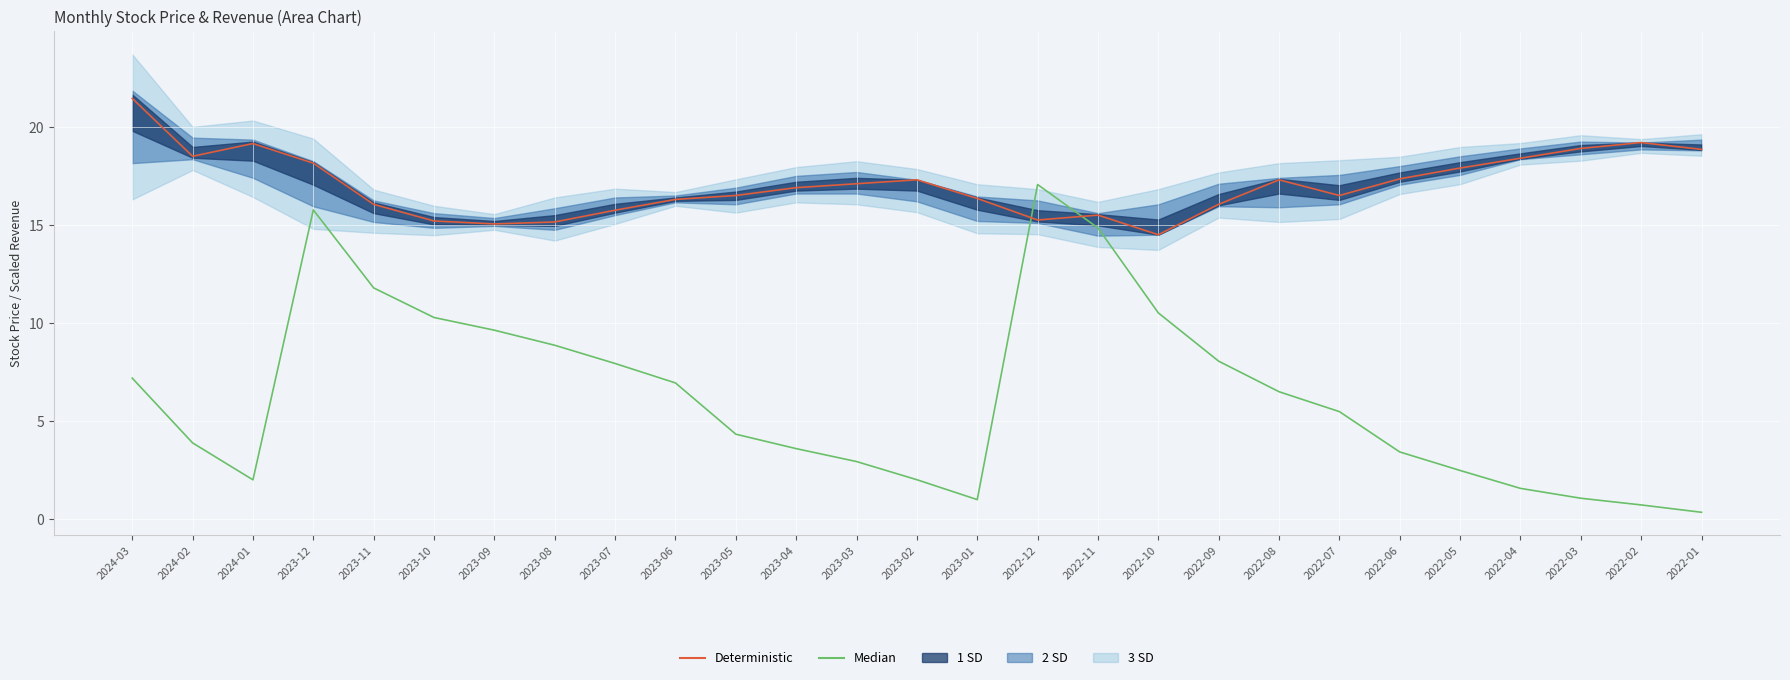

How many values in the Median series are below 5?

13